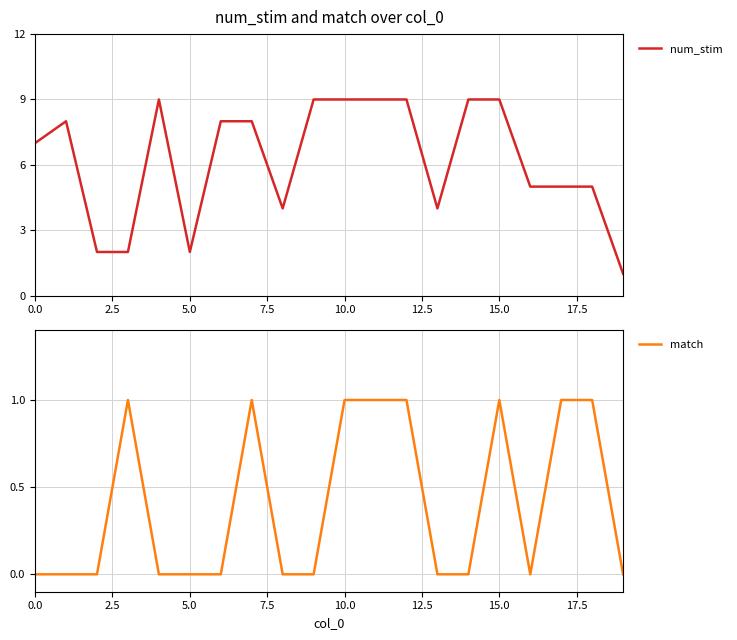

The value of num_stim at 0.0 is 11. True or false?

False